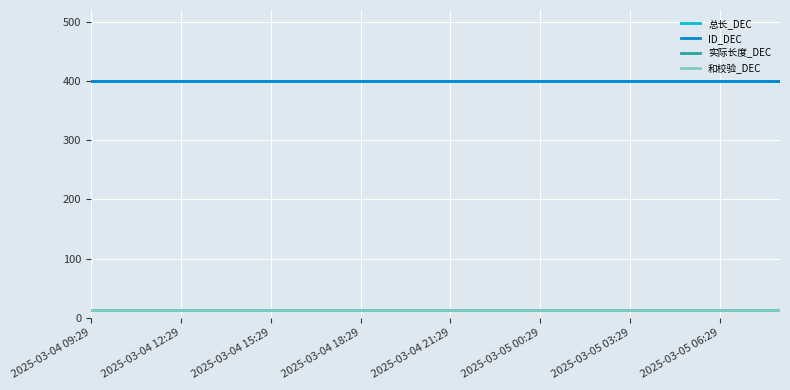

Is this an area chart (filled region under the line)?

No